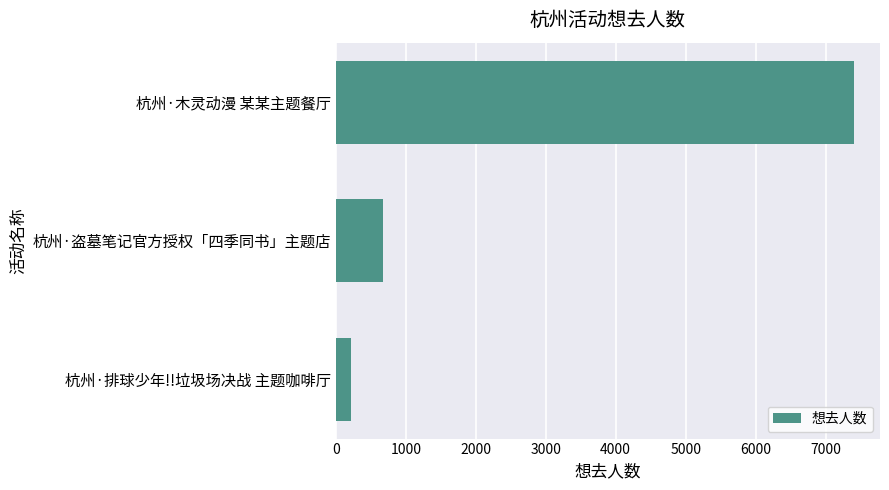

Between 杭州·盗墓笔记官方授权「四季同书」主题店 and 杭州·木灵动漫 某某主题餐厅, which is larger?

杭州·木灵动漫 某某主题餐厅